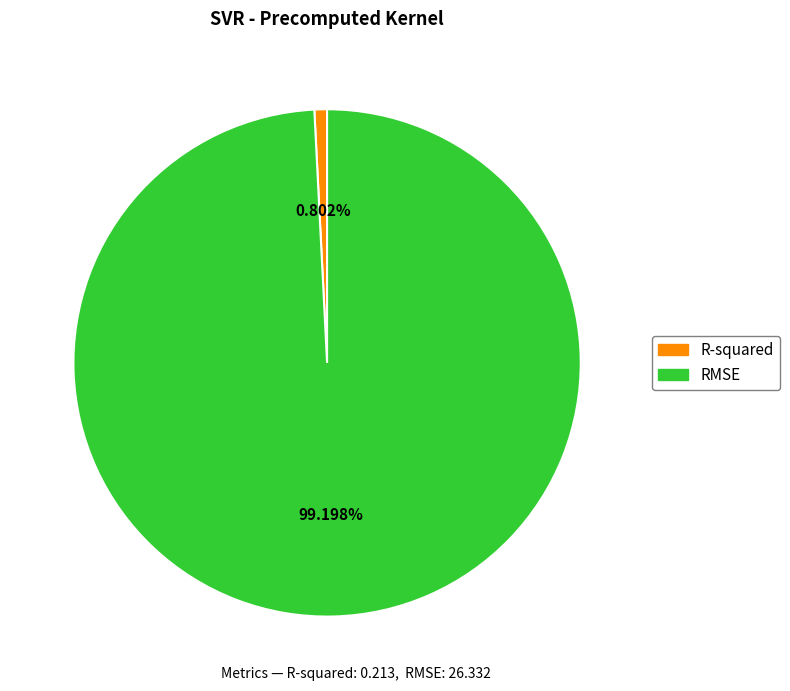

To the nearest percent, what is the difference between the largest and smallest slice percentages?

98%